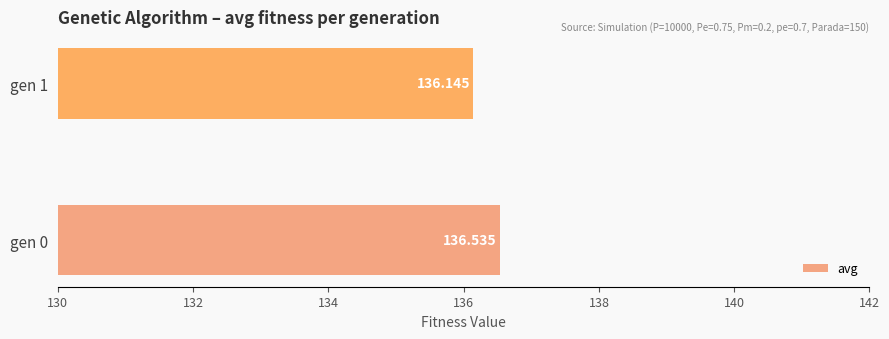

Does the chart contain any negative values?

No